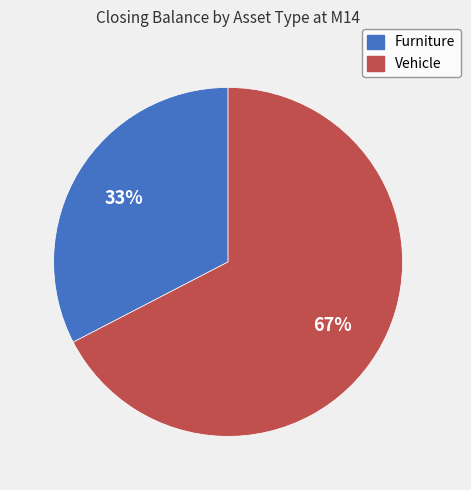

What percentage is the Vehicle slice, to the nearest percent?

67%